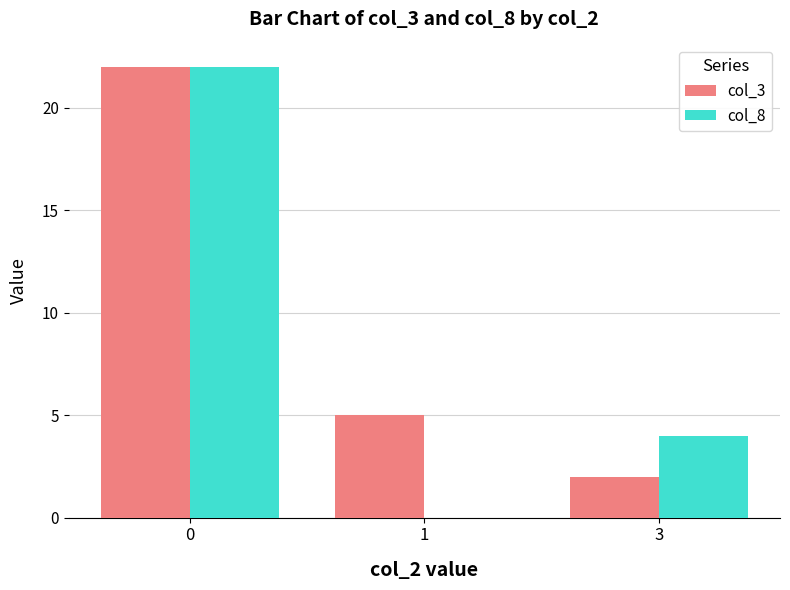

Where is col_8 nearest to the value 11?

3